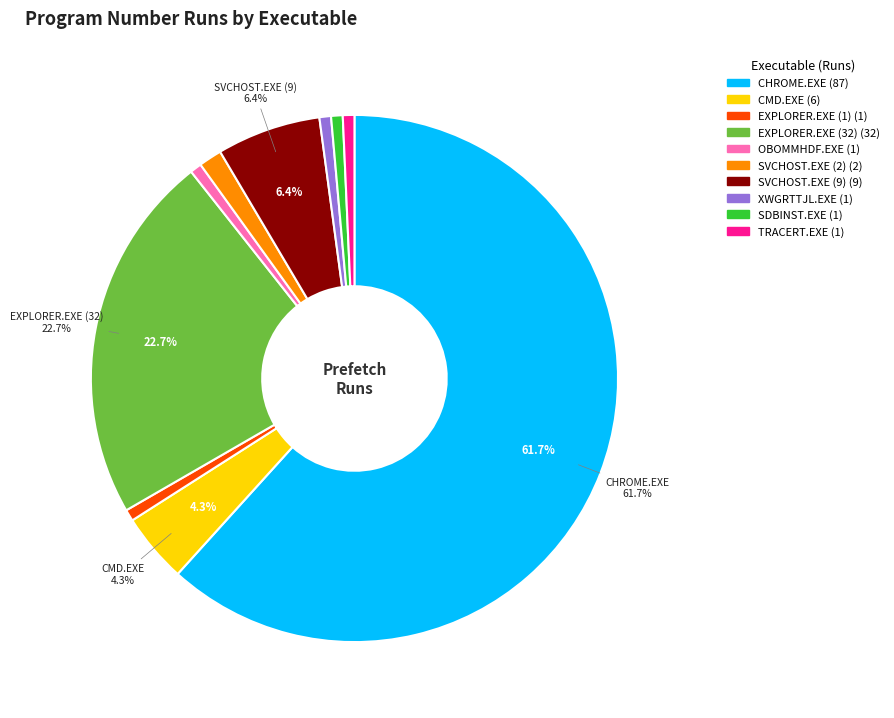

What is the ratio of the value at EXPLORER.EXE (1) to the value at TRACERT.EXE?

1.0